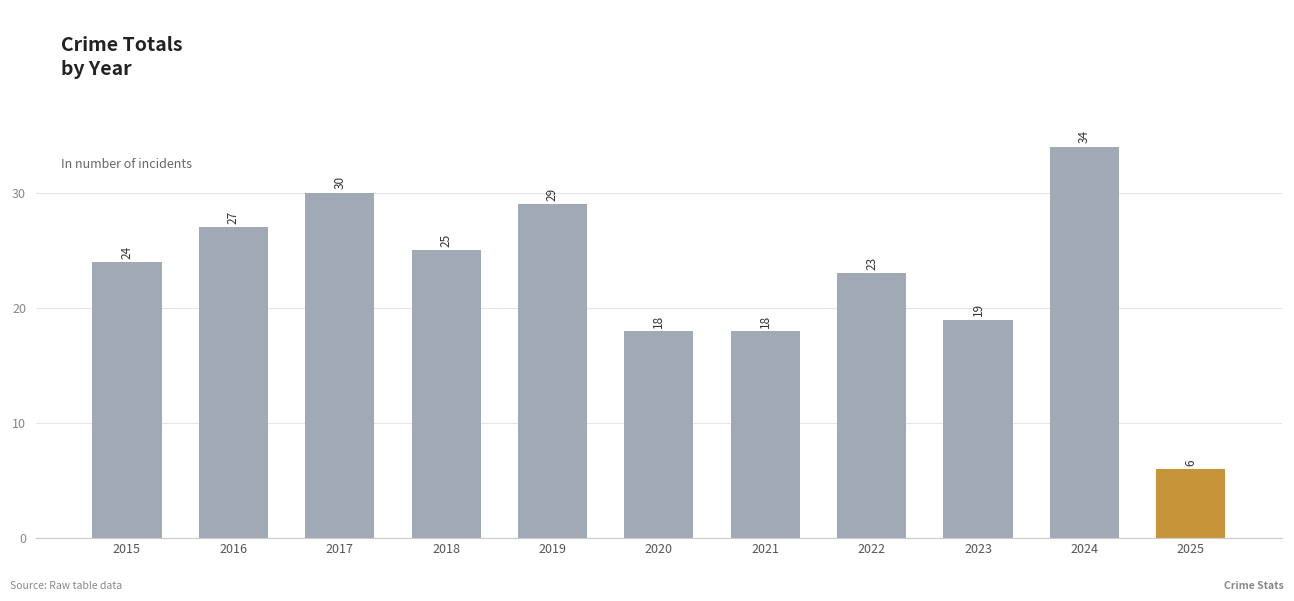

Reading left to right, transcribe all the data shown in this chart.

2015=24	2016=27	2017=30	2018=25	2019=29	2020=18	2021=18	2022=23	2023=19	2024=34	2025=6